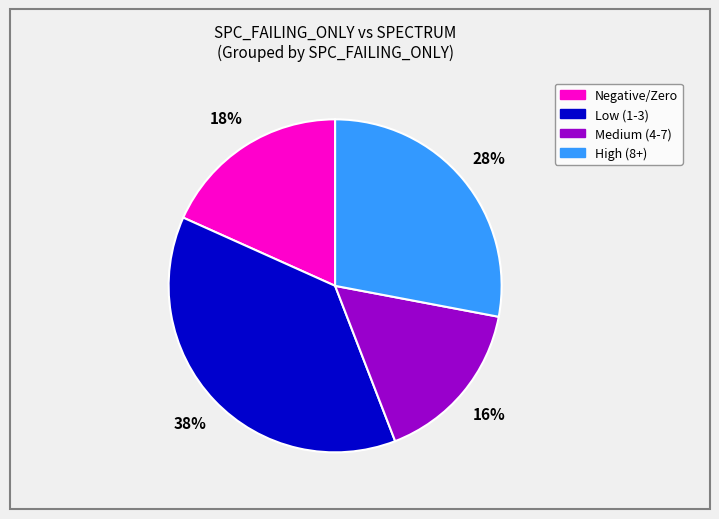

How many segments does this pie chart have?

4